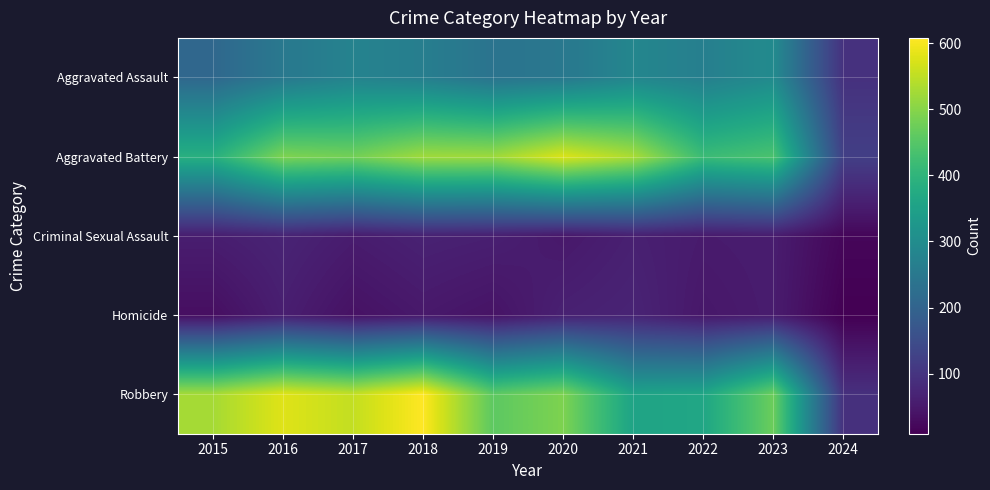

Reading right to left, transcribe all the data shown in this chart.

Aggravated Assault: 2024=94	2023=295	2022=267	2021=284	2020=249	2019=238	2018=265	2017=276	2016=250	2015=210
Aggravated Battery: 2024=121	2023=437	2022=417	2021=531	2020=574	2019=520	2018=522	2017=480	2016=491	2015=387
Criminal Sexual Assault: 2024=19	2023=56	2022=53	2021=62	2020=49	2019=61	2018=65	2017=55	2016=69	2015=58
Homicide: 2024=9	2023=55	2022=47	2021=69	2020=63	2019=40	2018=49	2017=37	2016=59	2015=32
Robbery: 2024=92	2023=473	2022=364	2021=357	2020=491	2019=458	2018=608	2017=553	2016=579	2015=527